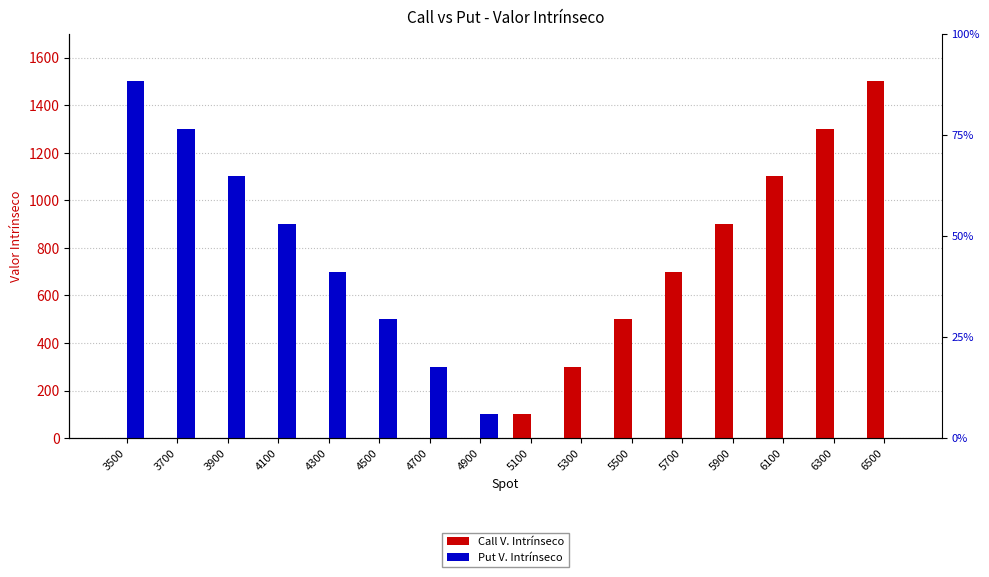

Which series has the largest range (max minus min)?

Call V. Intrínseco